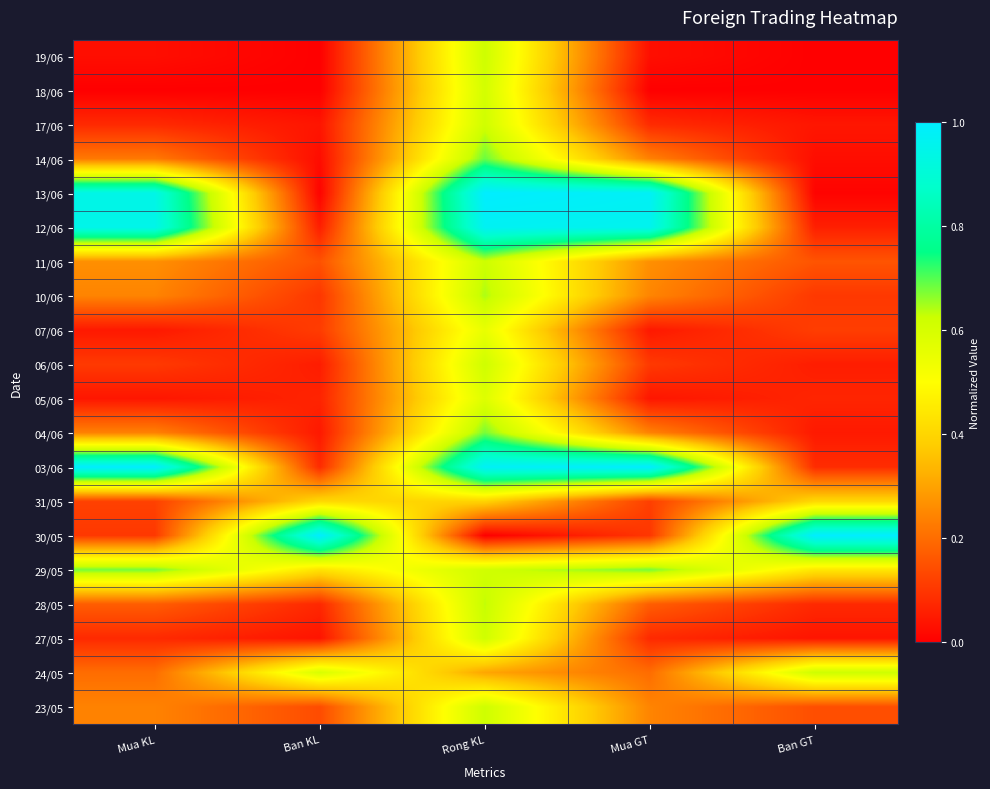

Count the number of categories in the chart.

5